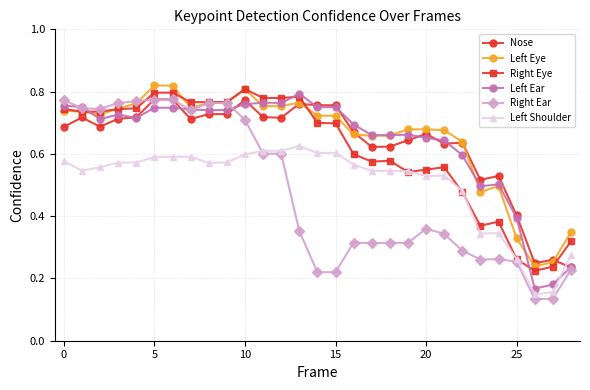

How many Left Shoulder values are between 0 and 1?

29